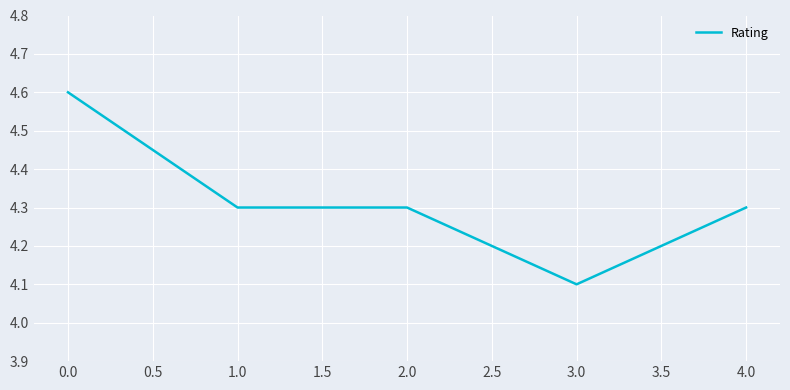

What is the difference between the values at 1.0 and 0.0?

0.3